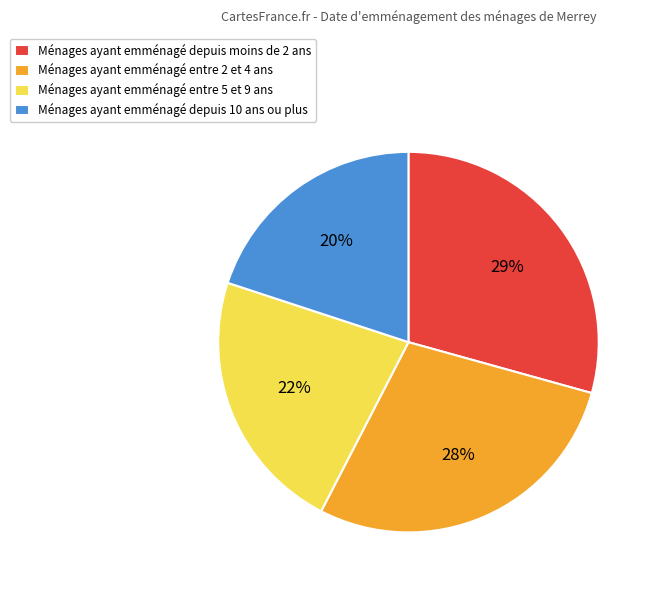

What percentage is the Ménages ayant emménagé entre 2 et 4 ans slice, to the nearest percent?

28%